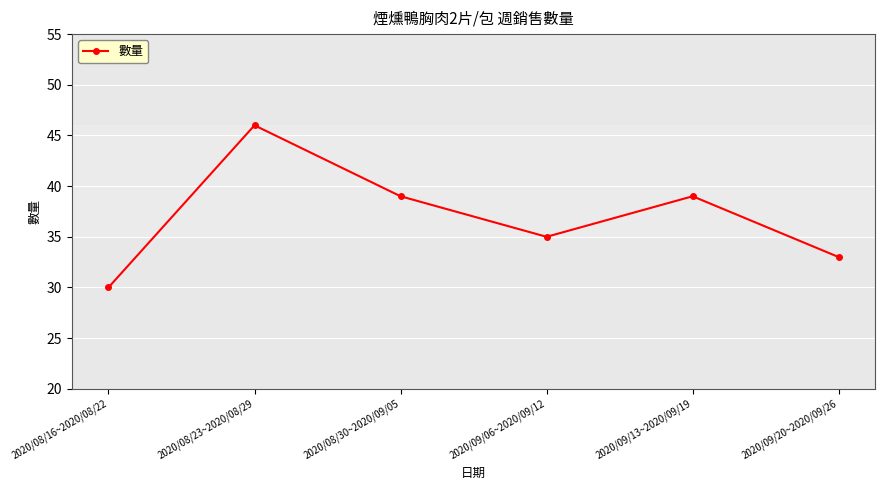

What is the average value?

37